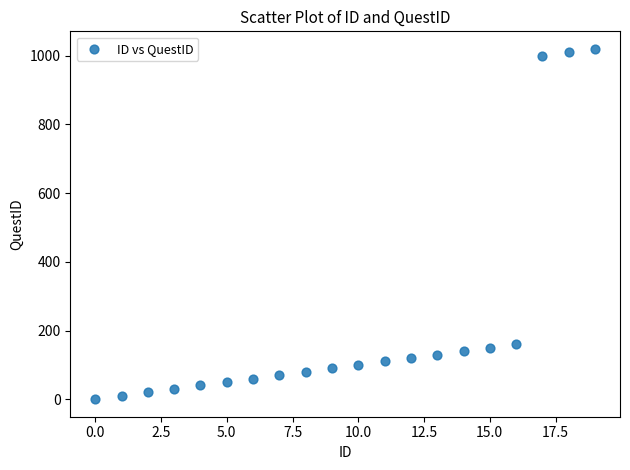

What is the range of Y values (max minus min)?

1020